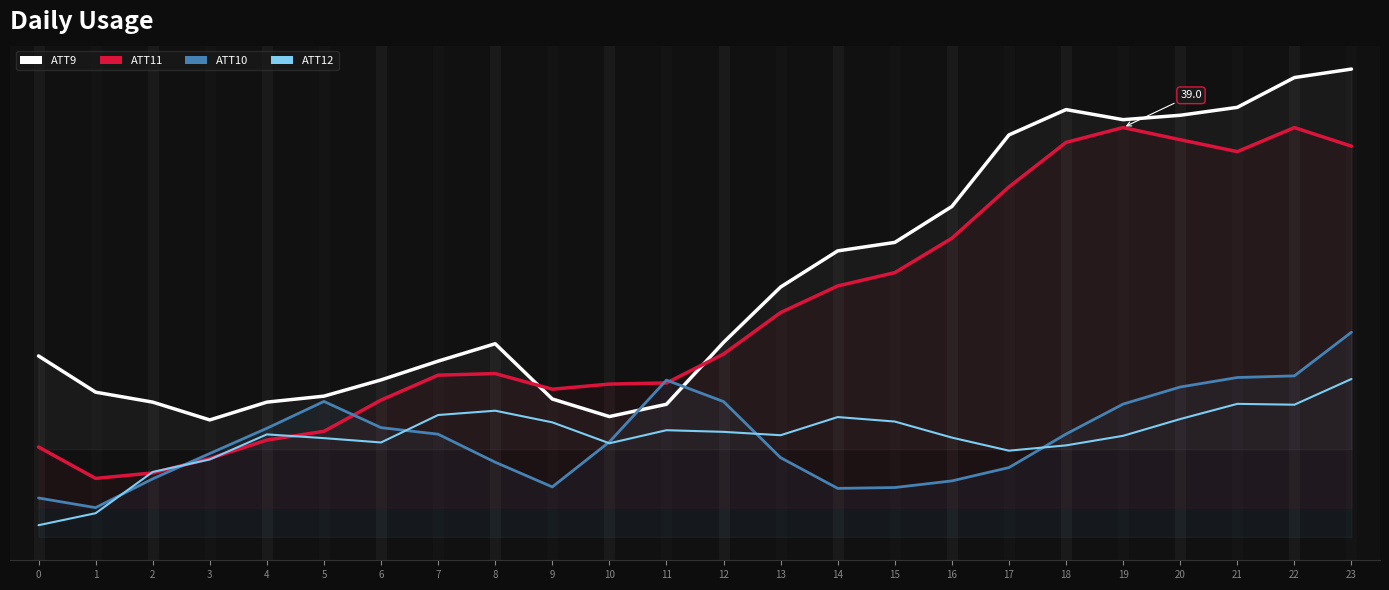

True or false: ATT9 has a value of 31.0 at 9.

False